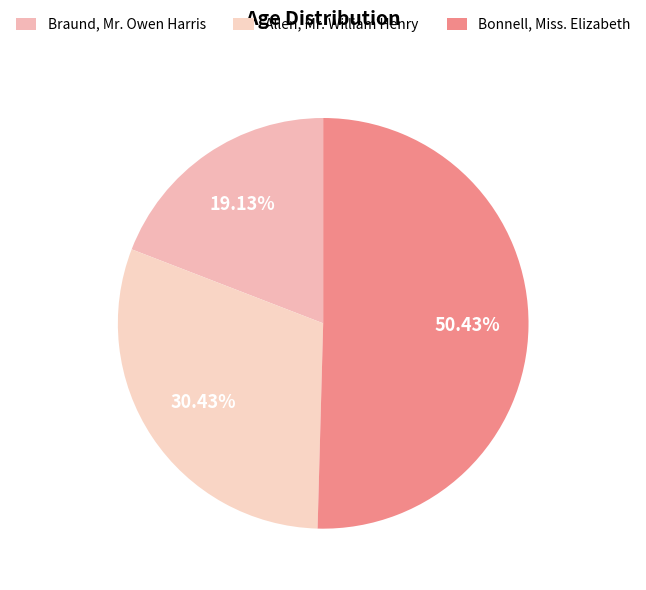

Which category has the biggest portion of the pie?

Bonnell, Miss. Elizabeth